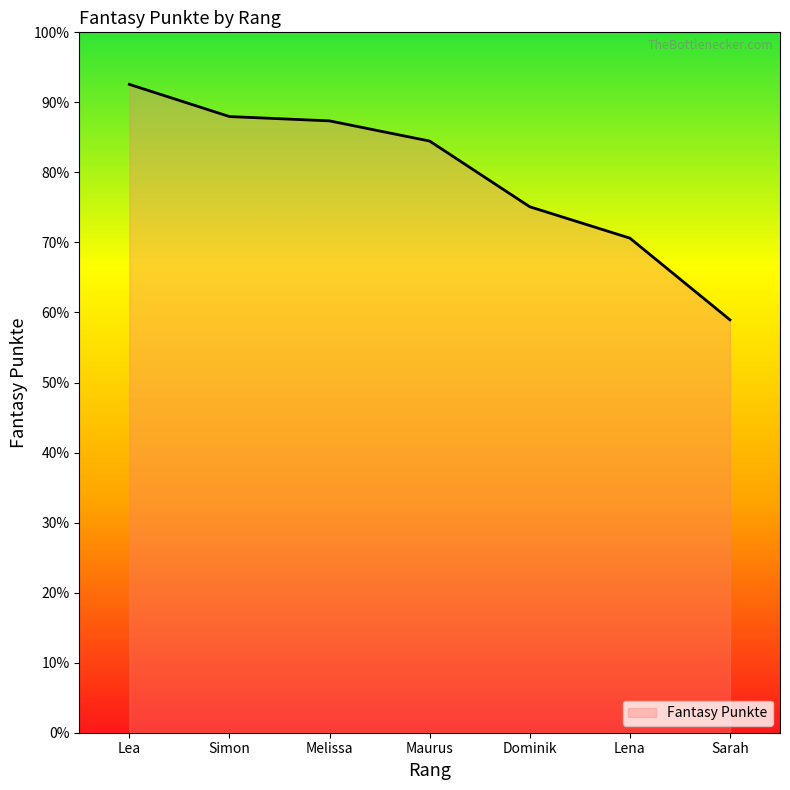

Which category has the lowest value across all series?

Sarah